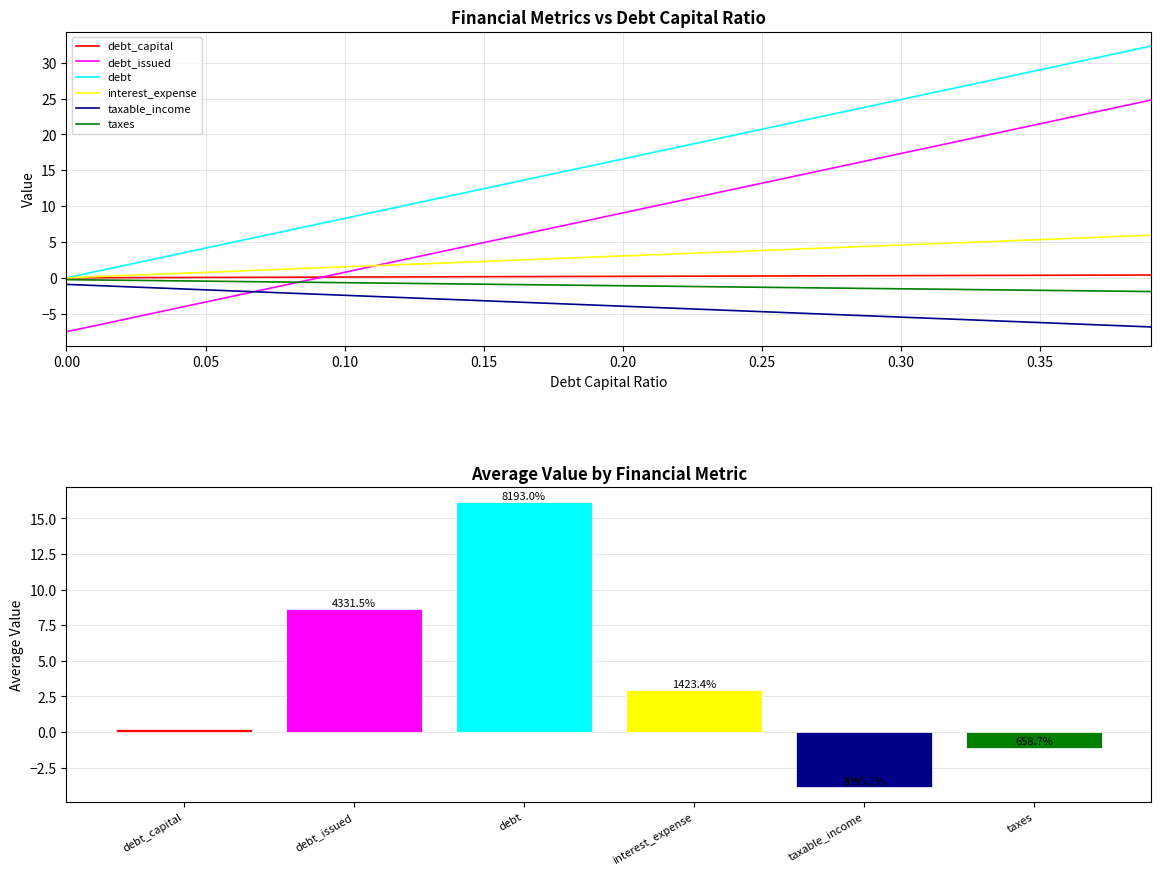

At how many categories does at least one series exceed -1?

40